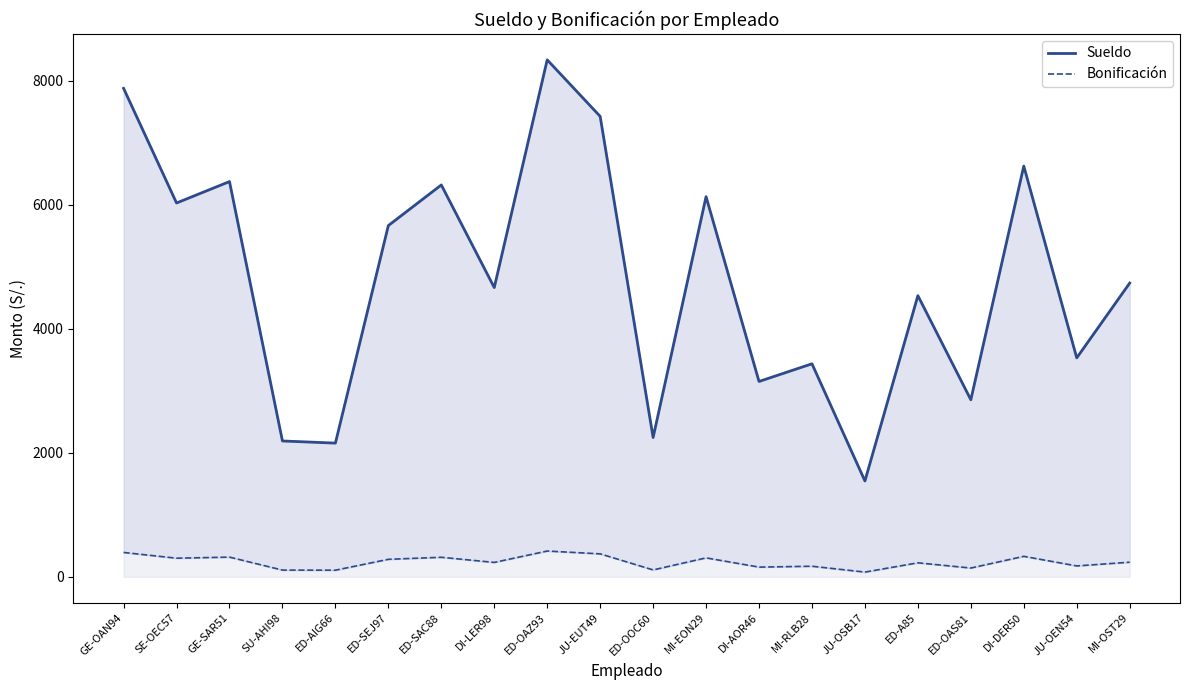

What position from the right is ED-A85?

5